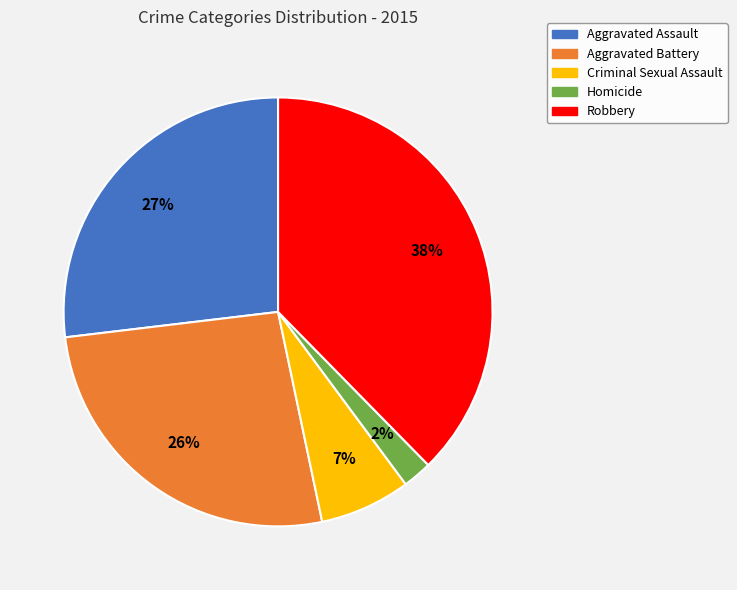

Which has a higher value, Homicide or Robbery?

Robbery